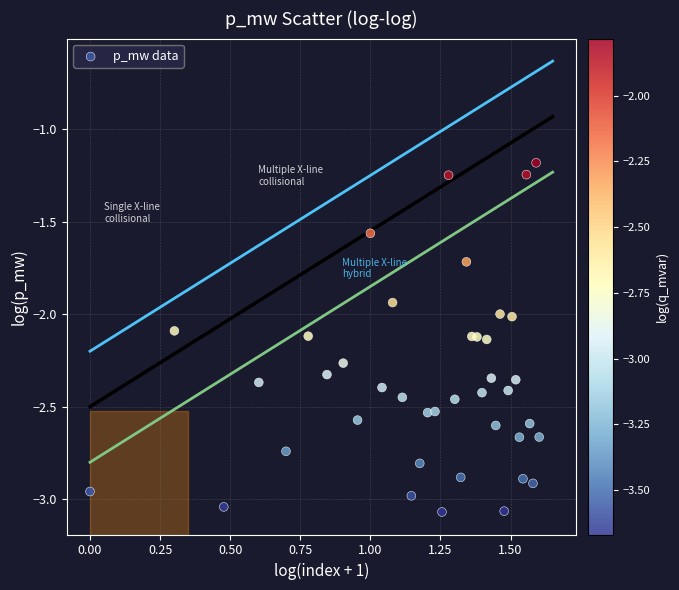

What is the range of X values (max minus min)?

1.6